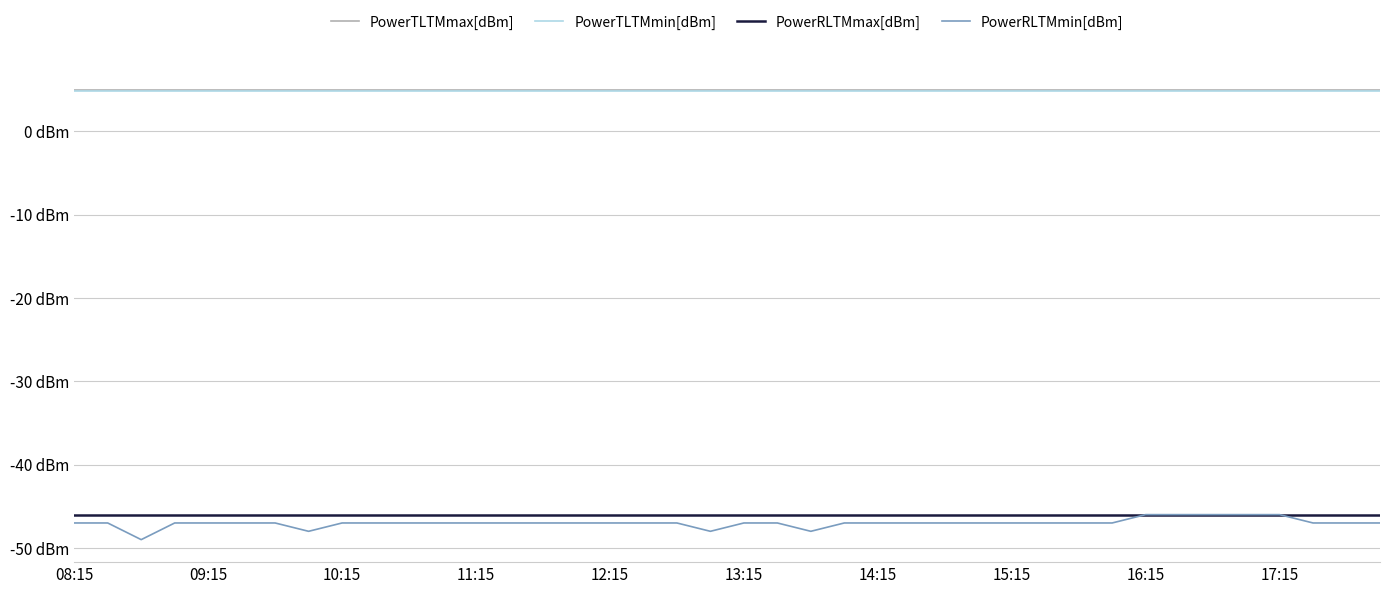

Does the chart have visible grid lines?

Yes